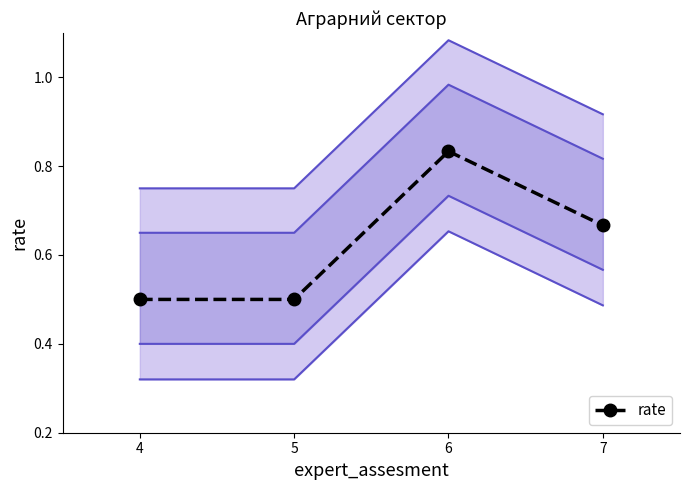

Is this an area chart (filled region under the line)?

No